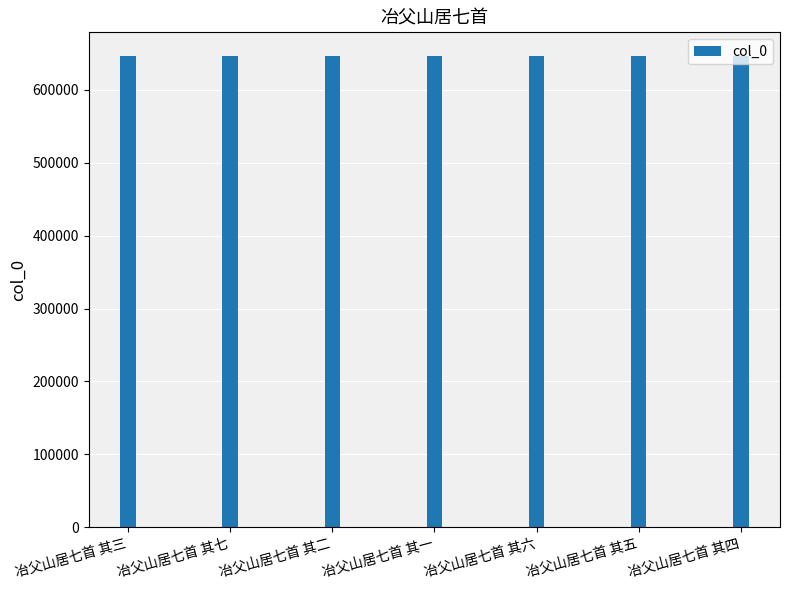

What value does the data have at 冶父山居七首 其四?

646515